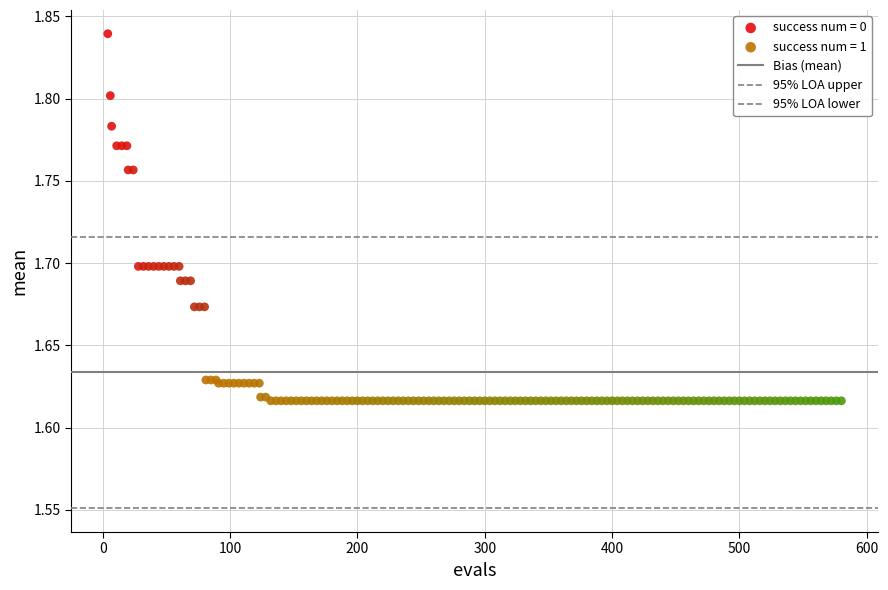

Which series contains the highest Y value?

success num = 0